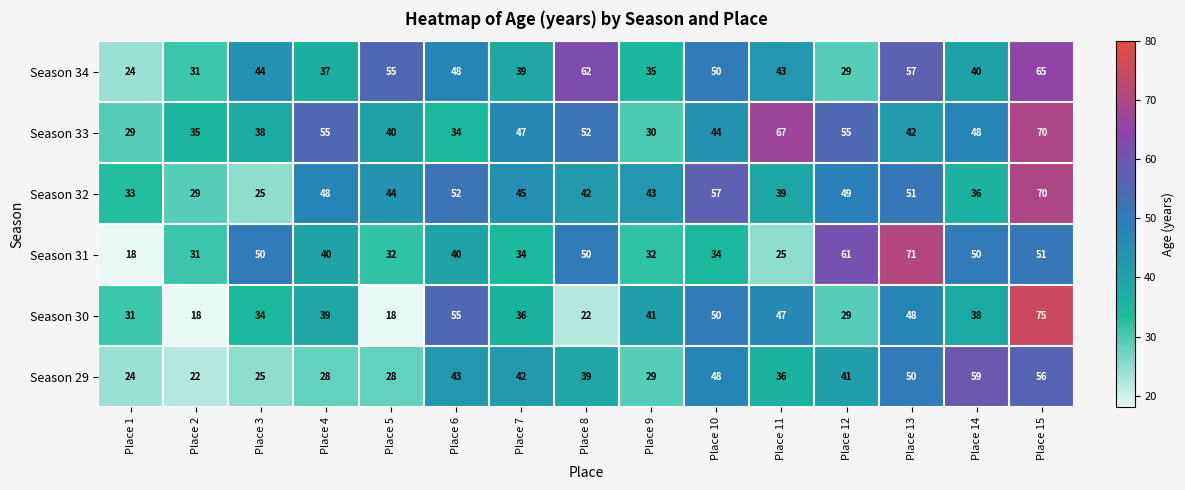

What is the smallest value displayed?

18